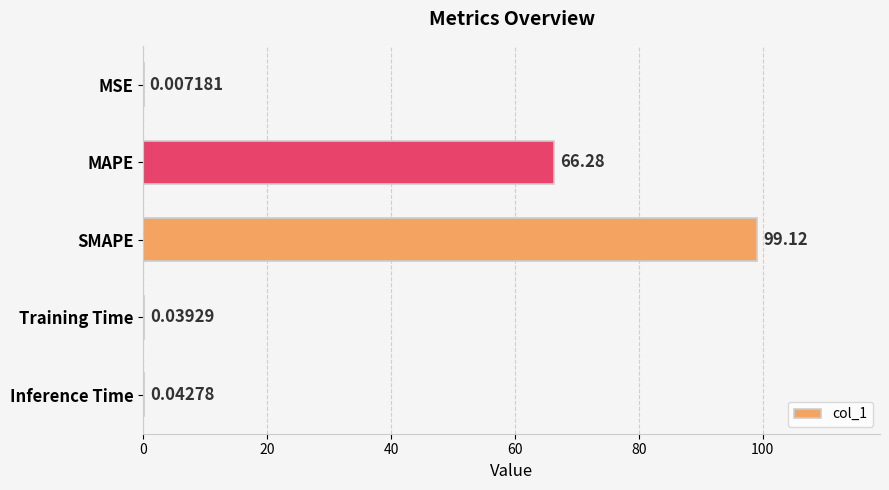

Which category has the highest value across all series?

SMAPE